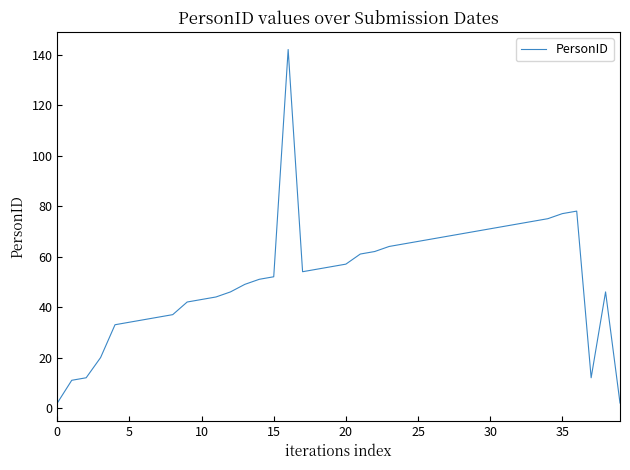

Reading left to right, list all the values displayed in this chart.

2	11	12	20	33	34	35	36	37	42	43	44	46	49	51	52	142	54	55	56	57	61	62	64	65	66	67	68	69	70	71	72	73	74	75	77	78	12	46	2